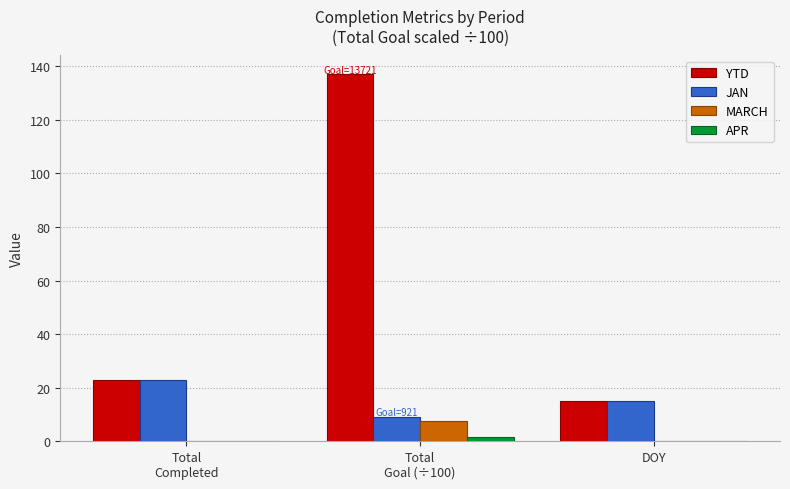

Are the bars horizontal?

No